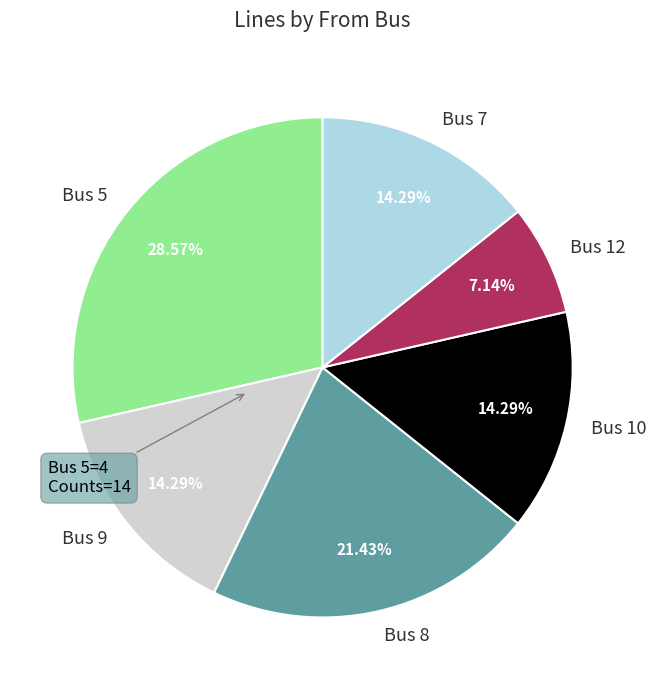

Does Bus 8 account for over 50% of the chart?

No